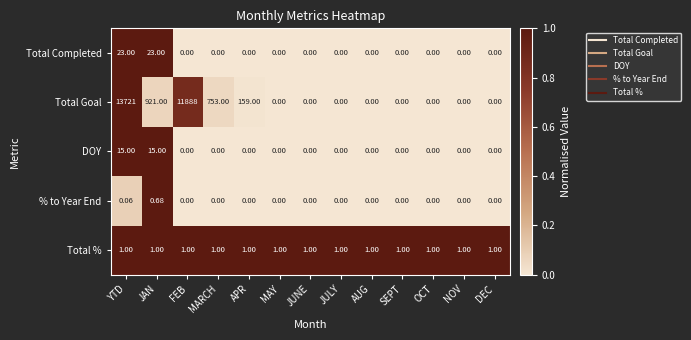

Which series has the widest spread of values?

Total Goal